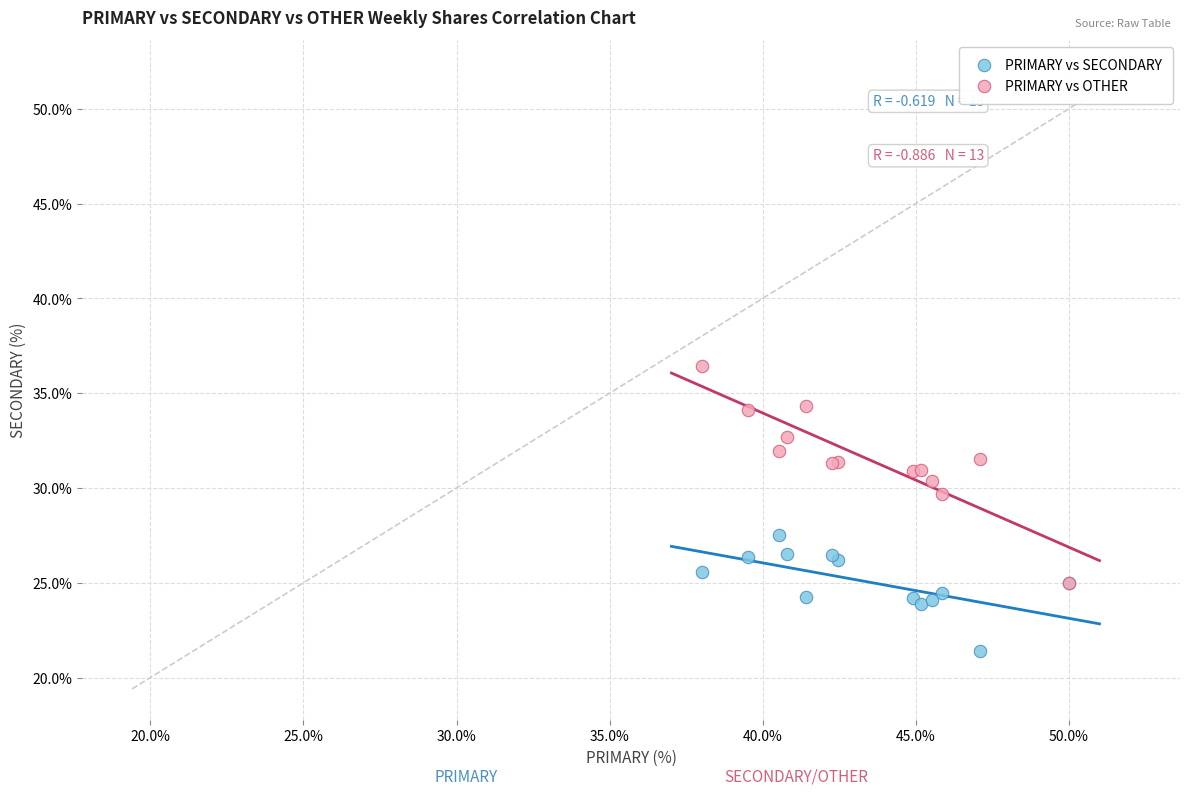

Which series contains the highest Y value?

PRIMARY vs OTHER